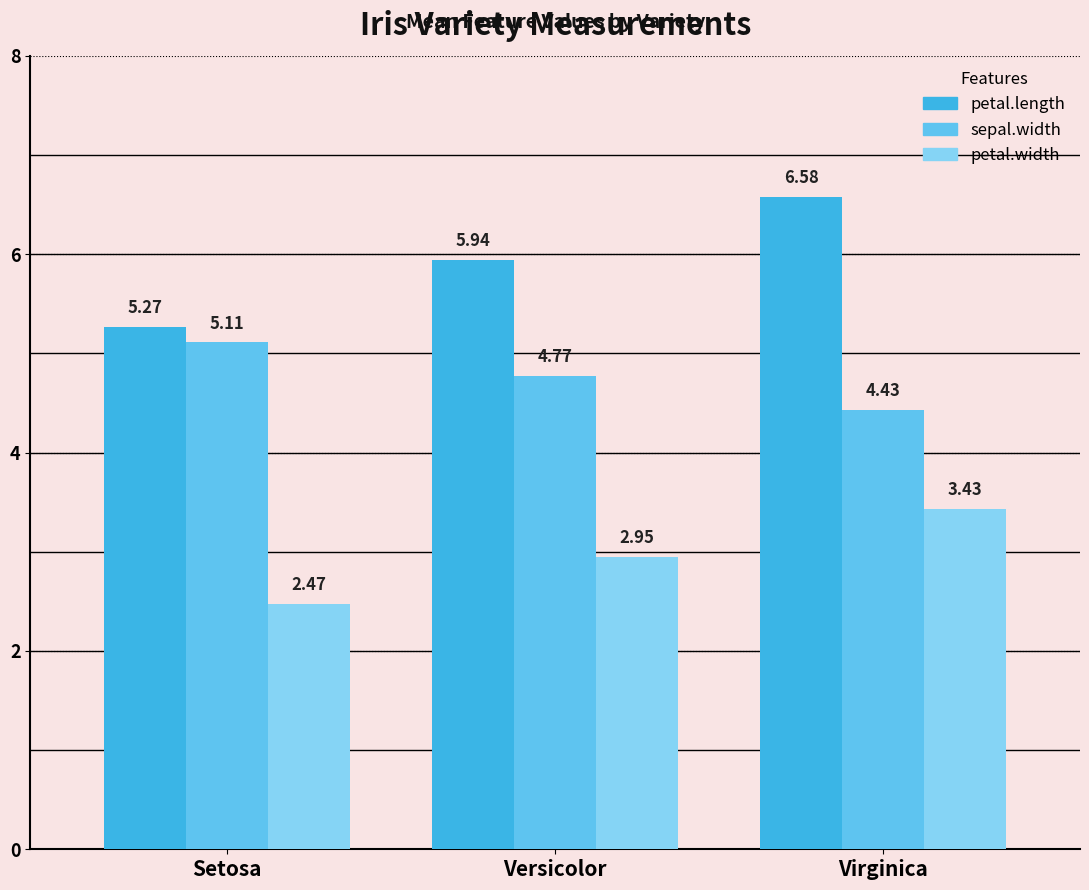

At which label does sepal.width reach its peak?

Setosa